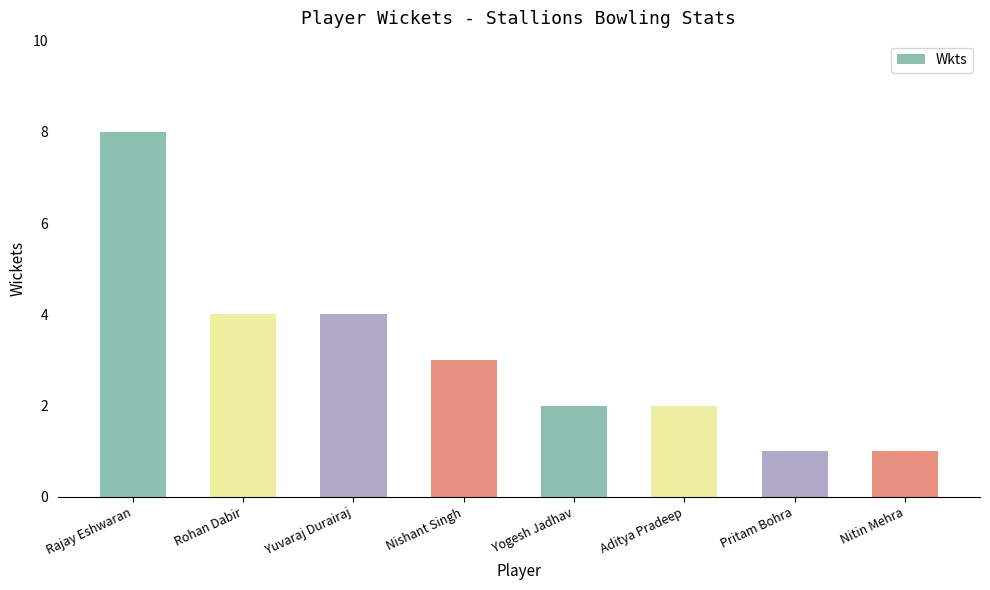

How many data points does each series have?

8